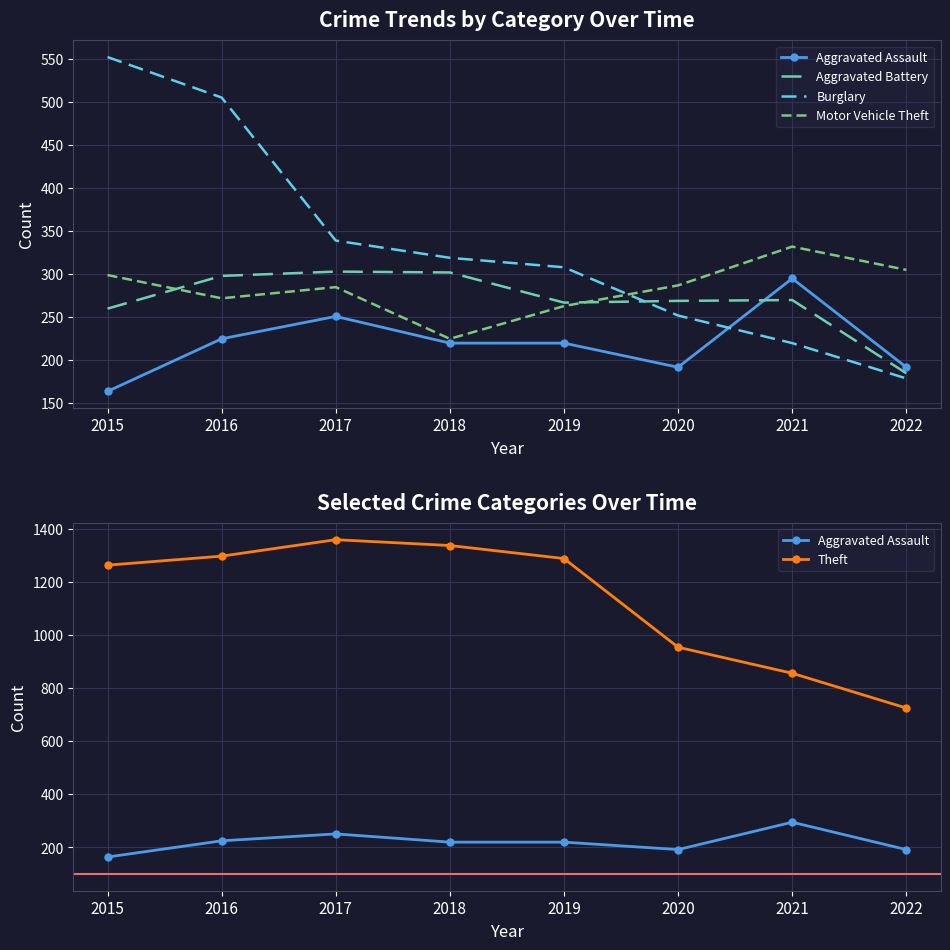

At which category does the chart reach its minimum across all series?

2015